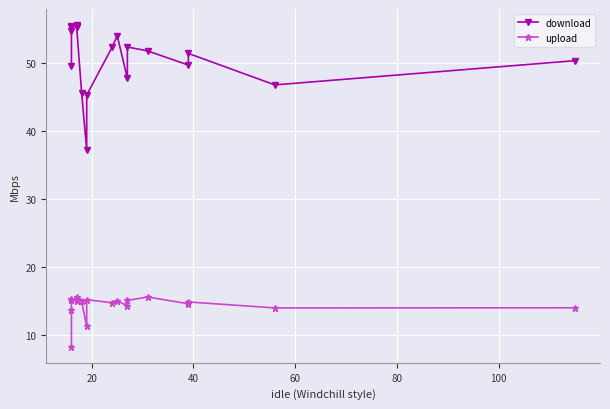

What is the minimum value for download?

37.3